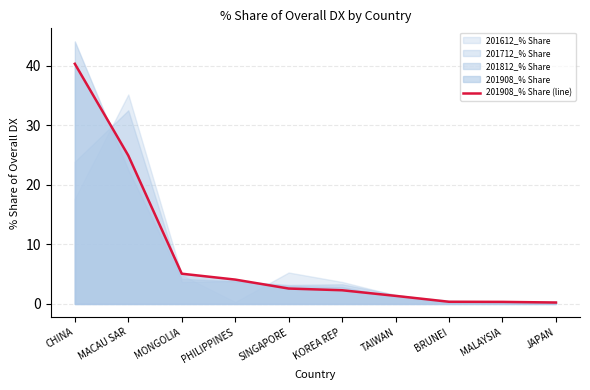

How many categories are shown in the chart?

10